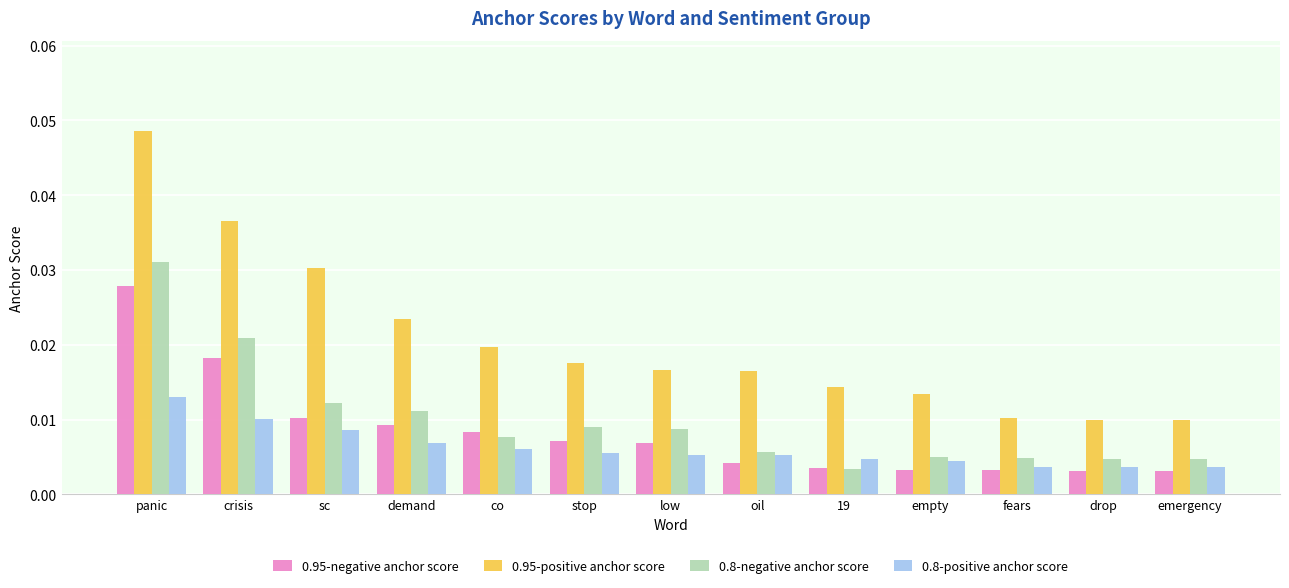

How many 0.8-positive anchor score values are between 0 and 1?

13